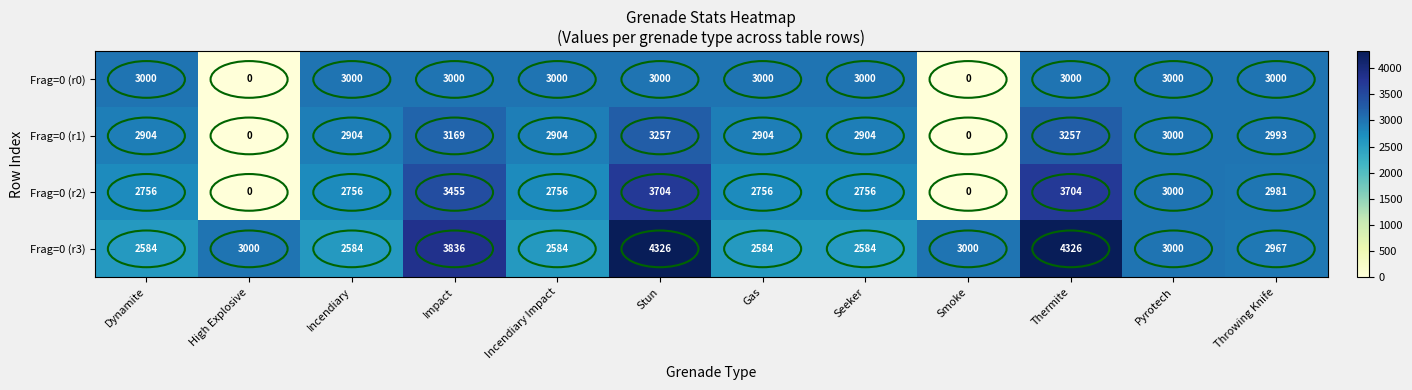

Count the number of categories in the chart.

12